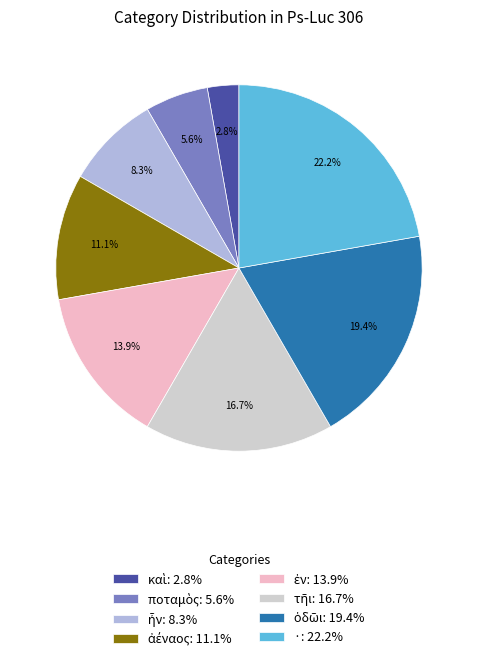

Is there any slice that represents more than half of the pie?

No